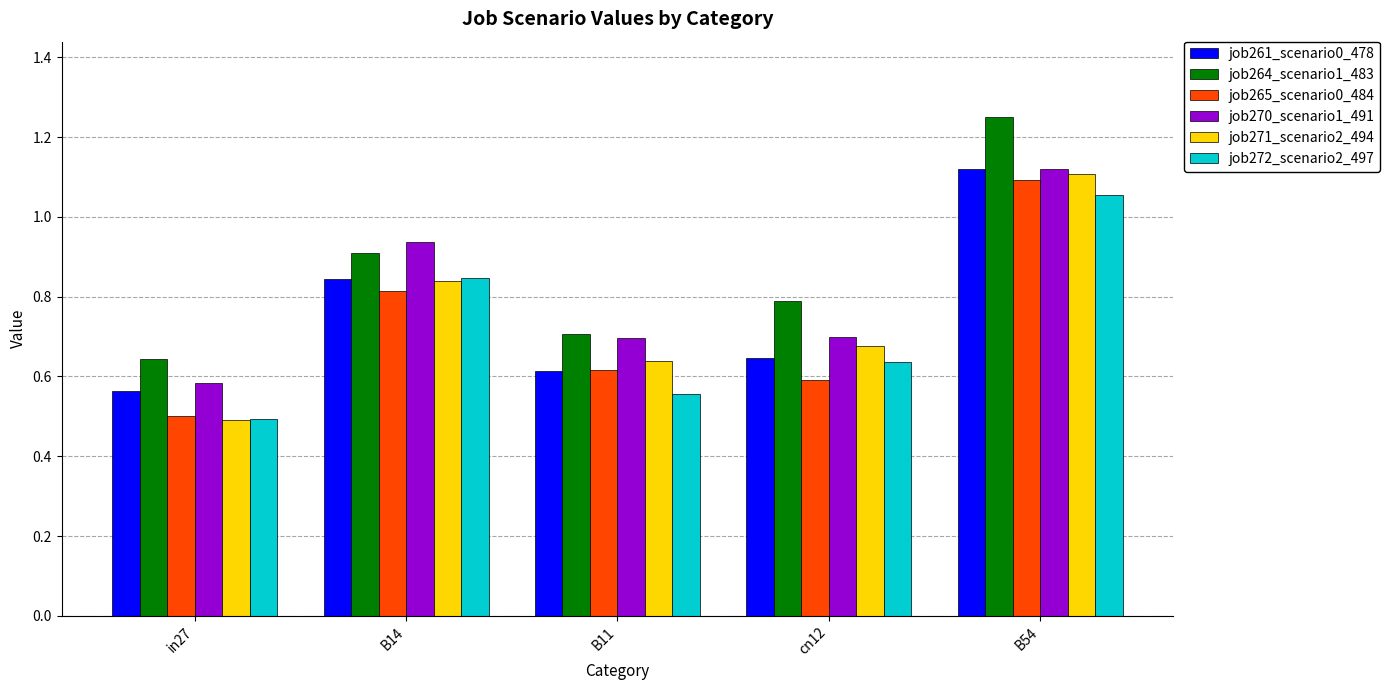

What is the value of the job265_scenario0_484 bar at the 1st from the left?

0.5